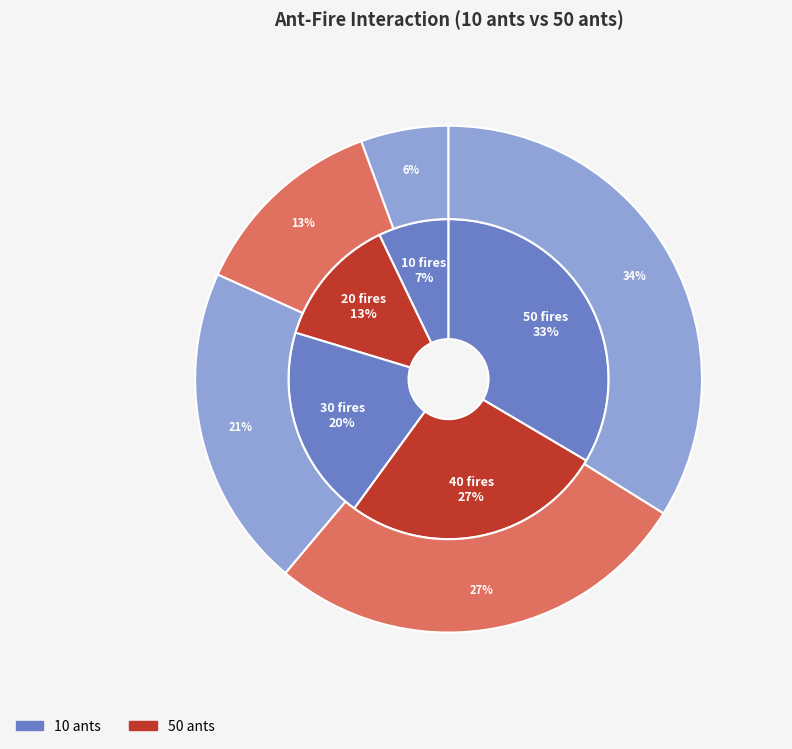

Which slice is the smallest?

10 fires